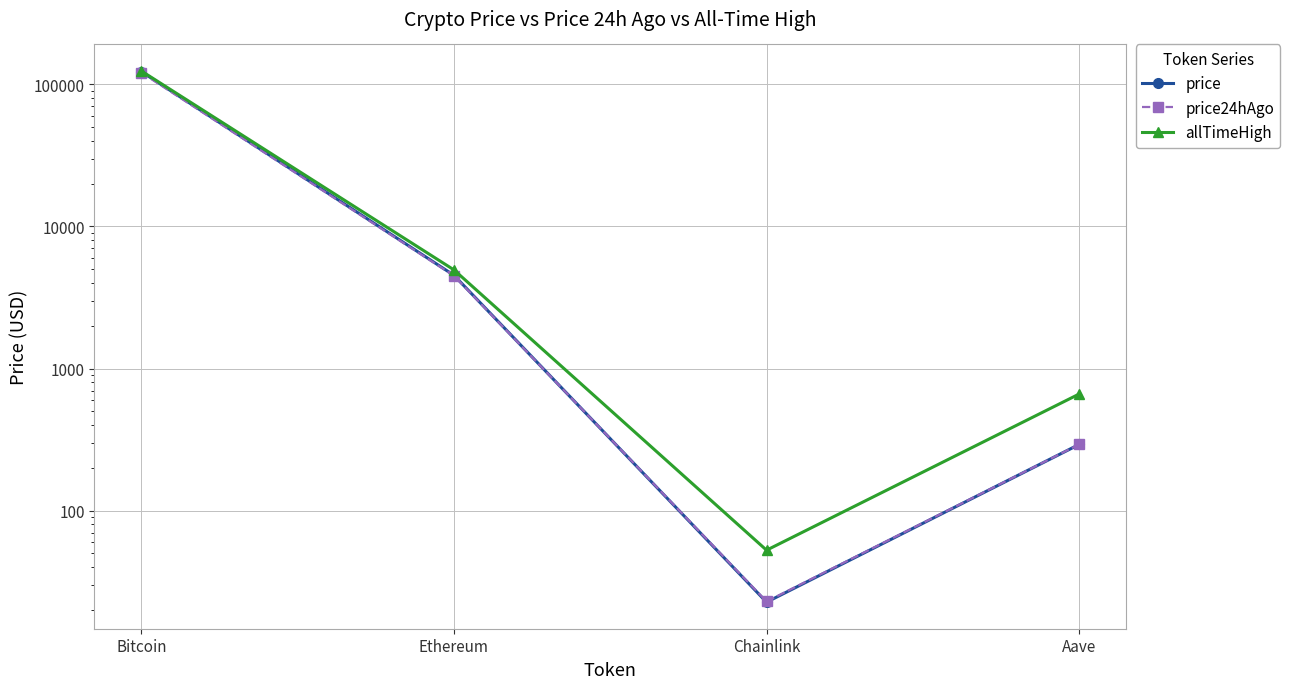

How many data points in price are less than 4530?

2